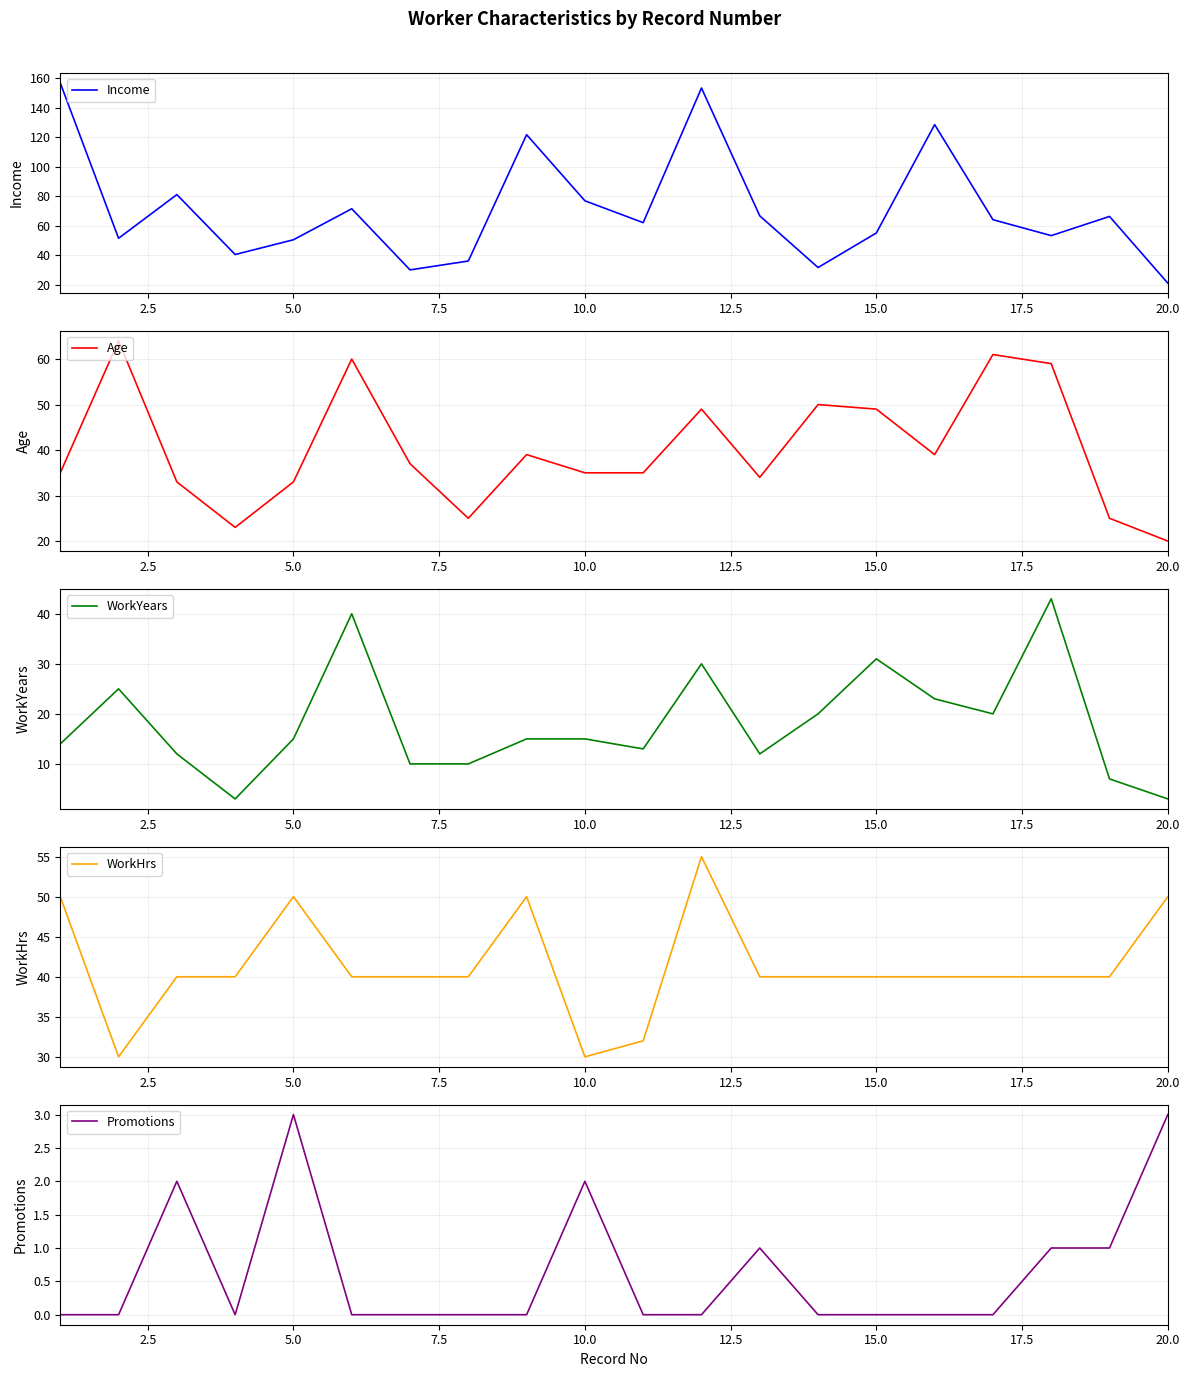

List the series in order of their peak value, highest first.

Income, Age, WorkHrs, WorkYears, Promotions